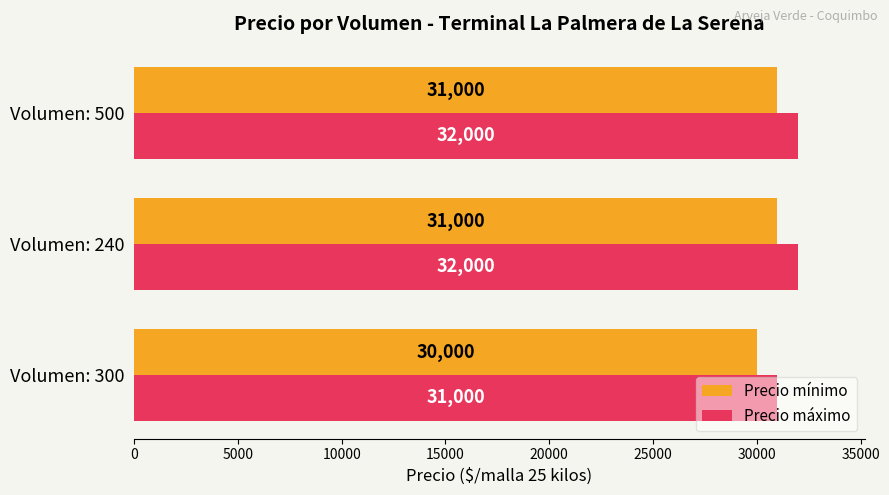

At how many categories does at least one series exceed 31081?

2